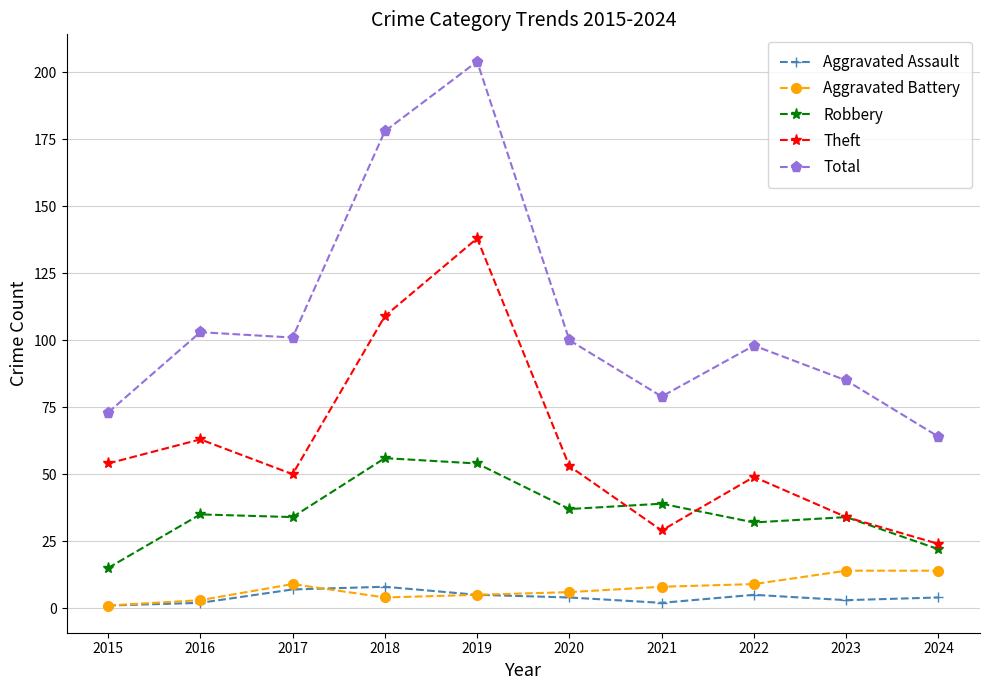

Reading right to left, extract all data points from this chart.

Aggravated Assault: 4	3	5	2	4	5	8	7	2	1
Aggravated Battery: 14	14	9	8	6	5	4	9	3	1
Robbery: 22	34	32	39	37	54	56	34	35	15
Theft: 24	34	49	29	53	138	109	50	63	54
Total: 64	85	98	79	100	204	178	101	103	73